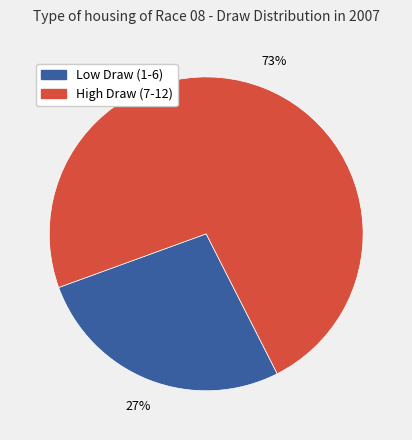

Is there a majority slice in this chart?

Yes